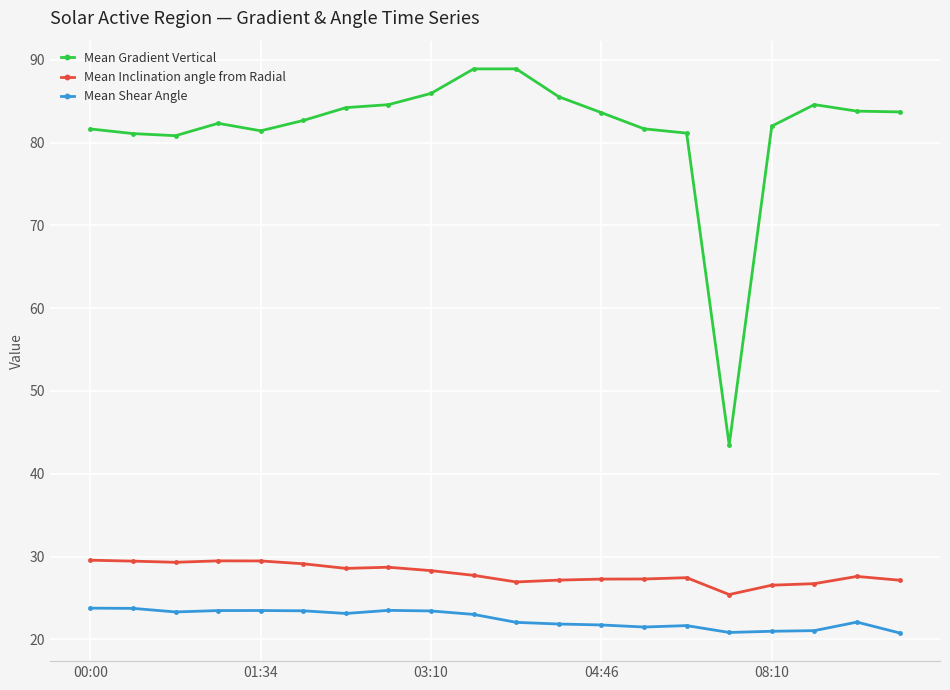

What is the average value of the Mean Inclination angle from Radial series?

28.0